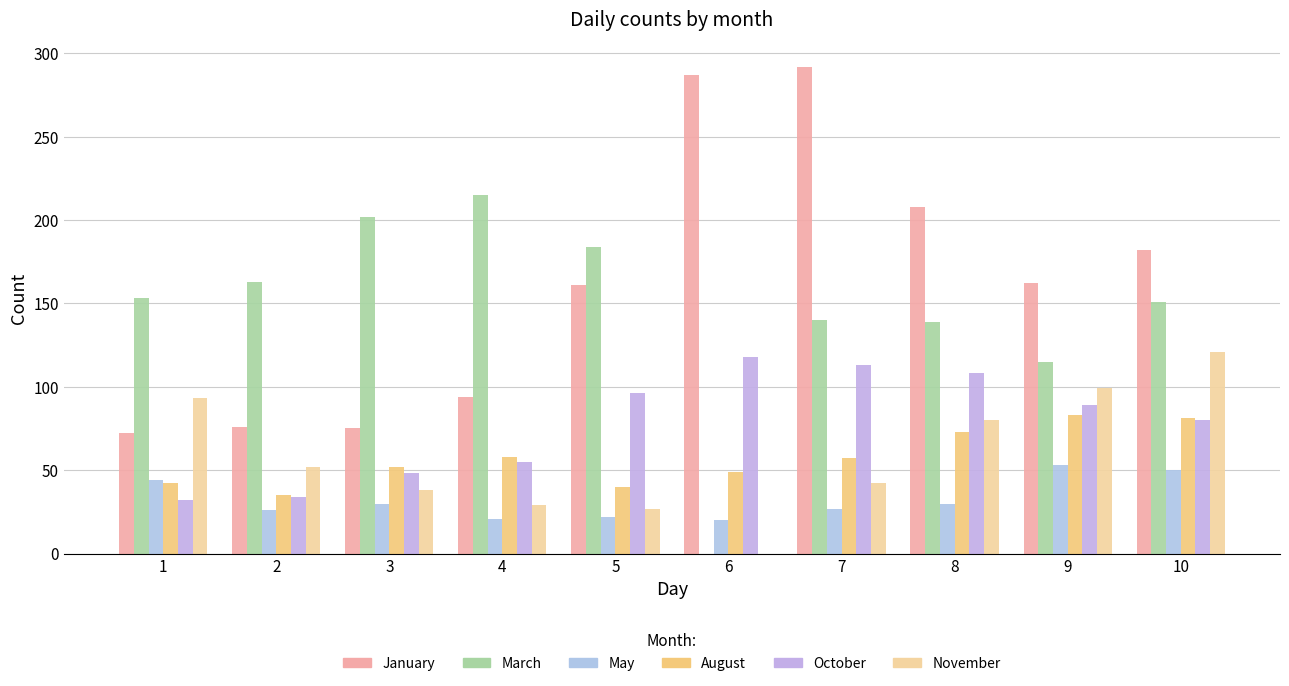

Are the bars grouped side by side (vs. stacked)?

Yes